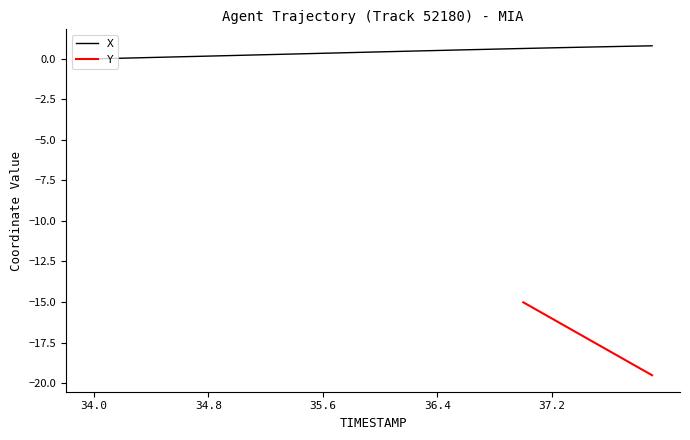

At which category does the chart reach its peak across all series?

37.9